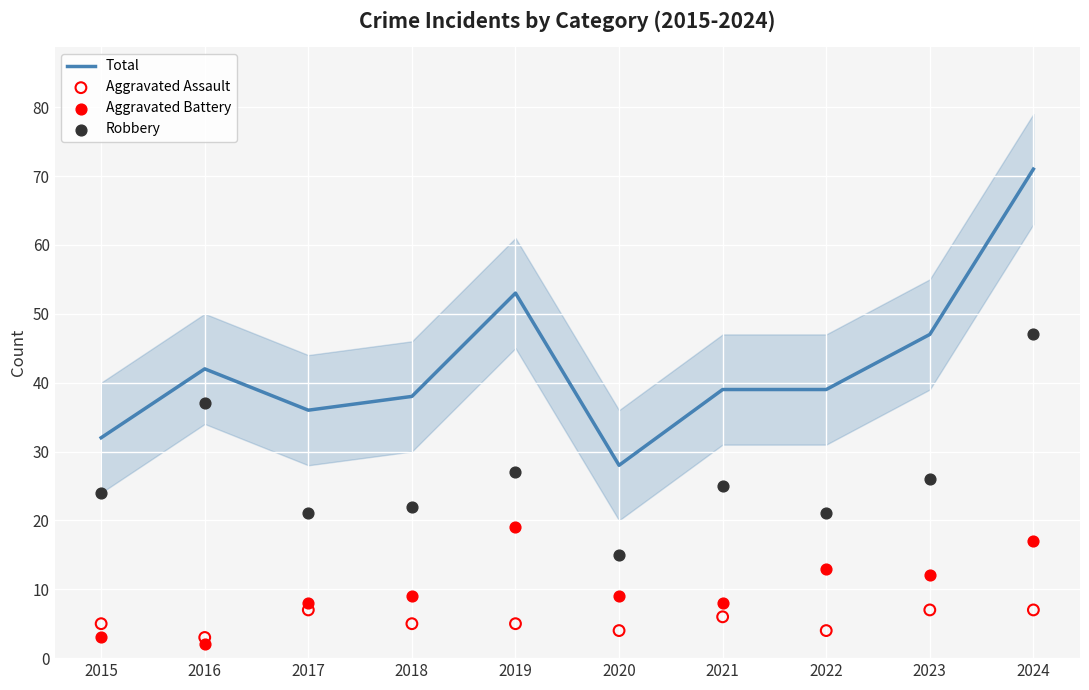

Which series reaches the minimum Y coordinate?

Aggravated Battery